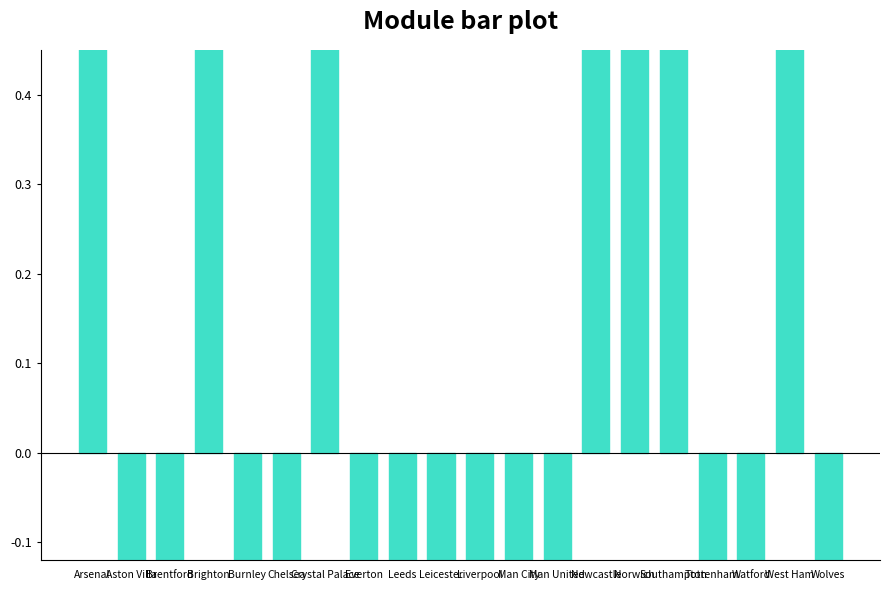

Which category has the lowest value across all series?

Everton